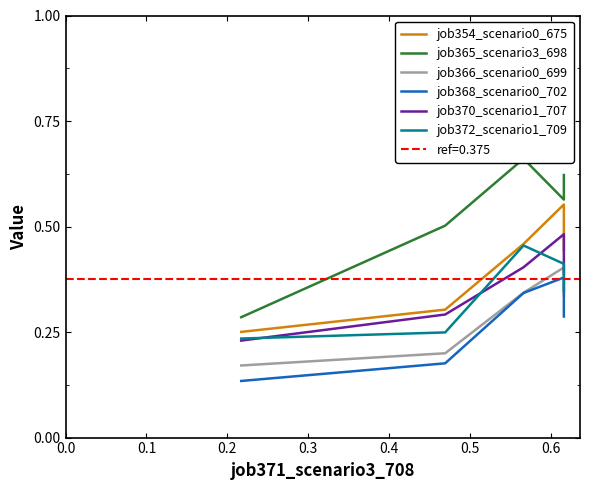

What are all the series names shown in the legend?

job354_scenario0_675, job365_scenario3_698, job366_scenario0_699, job368_scenario0_702, job370_scenario1_707, job372_scenario1_709